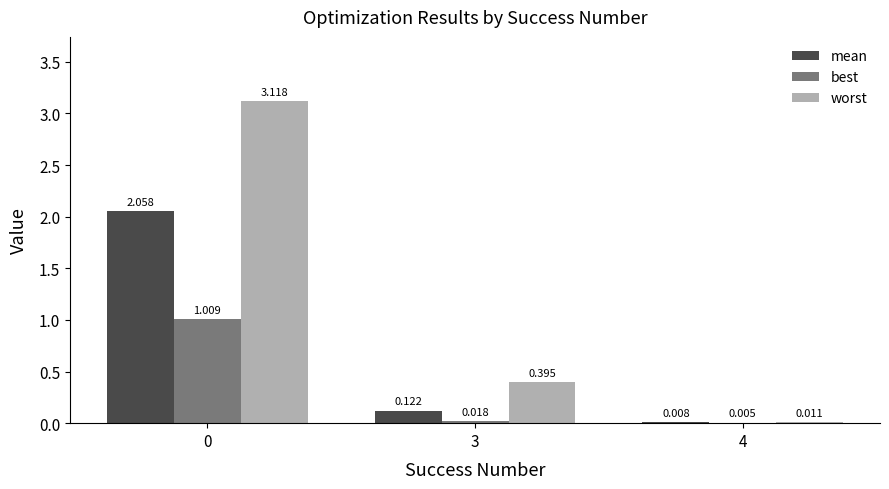

Is the value of best at 4 greater than the value of worst at 3?

No